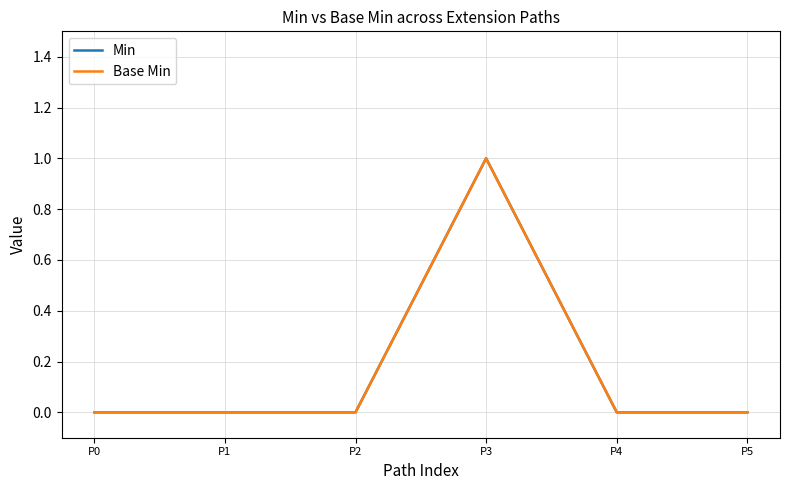

Is this an area chart (filled region under the line)?

No